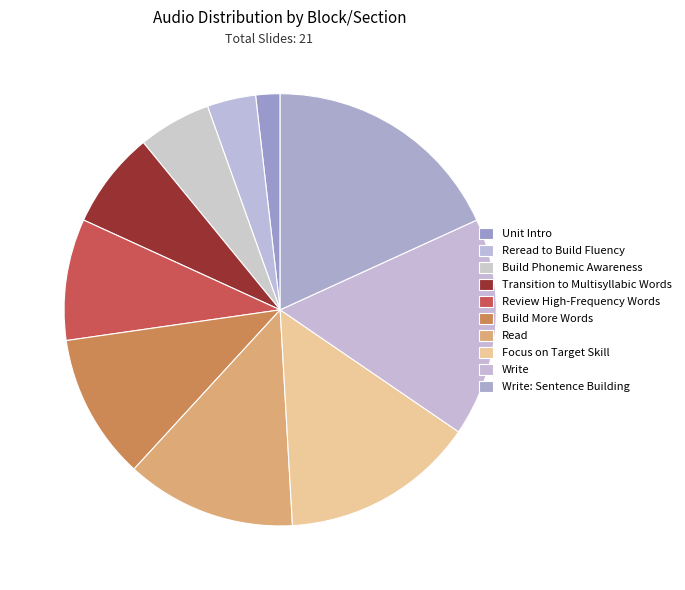

Combined, do Reread to Build Fluency and Build More Words account for over 50%?

No